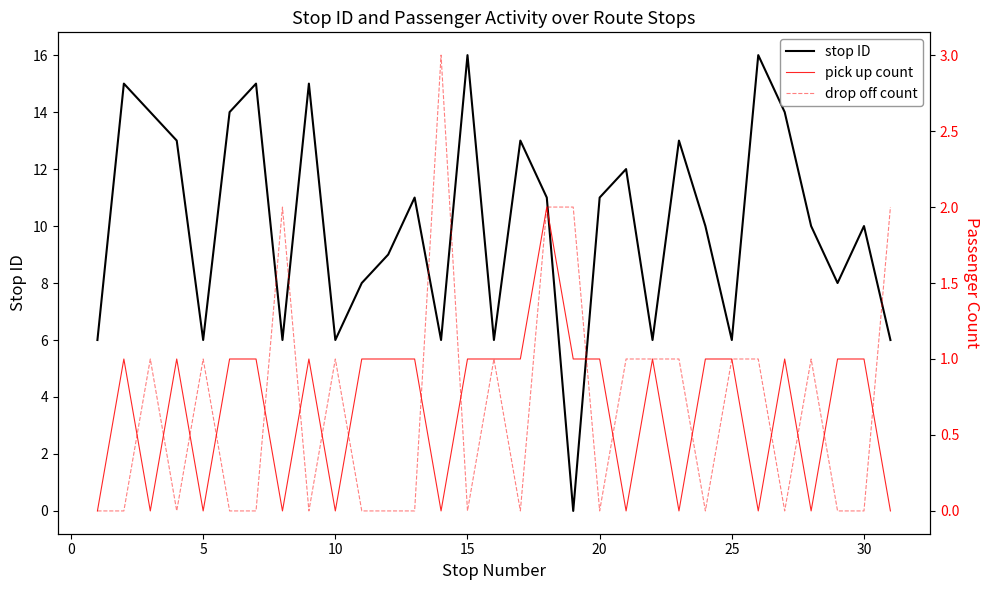

Is it true that stop ID equals 6 at 10?

True